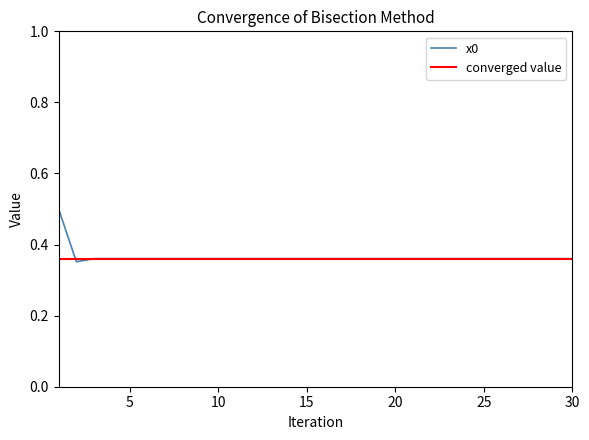

Where is the first local minimum?

2